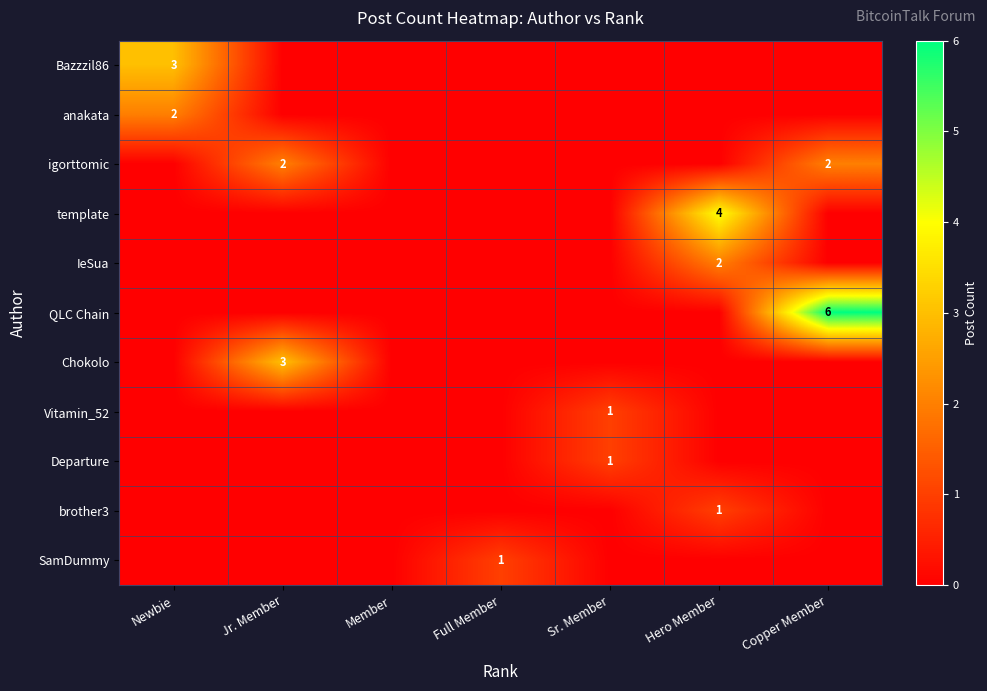

Is it true that Bazzzil86 equals 3 at Newbie?

True